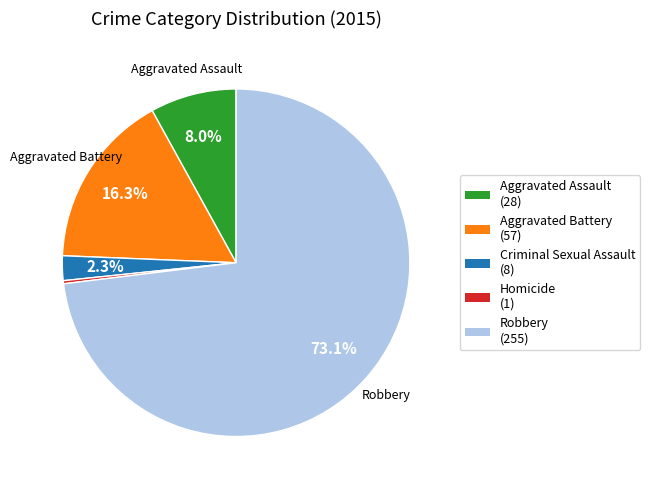

To the nearest percent, what is the difference between the Robbery and Aggravated Assault slice percentages?

65%